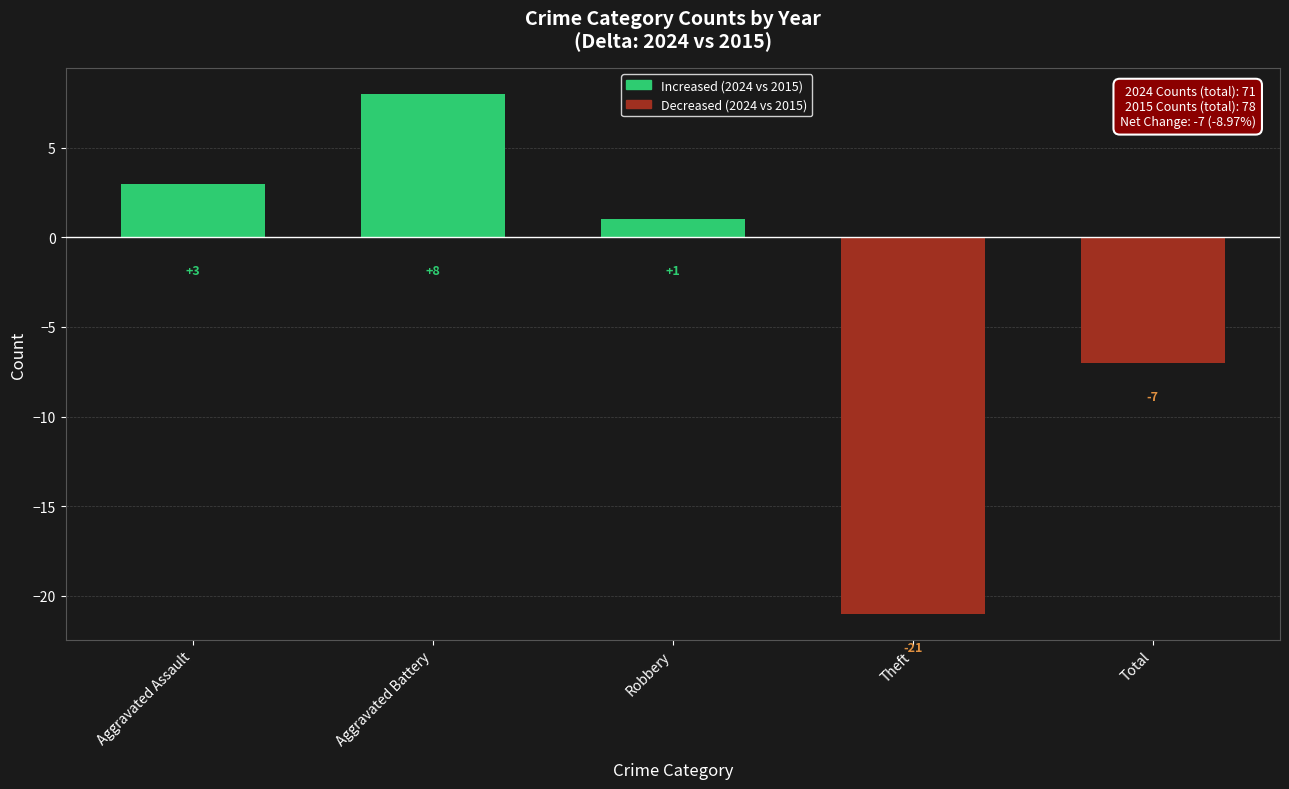

True or false: the data shows -12 at Total.

False